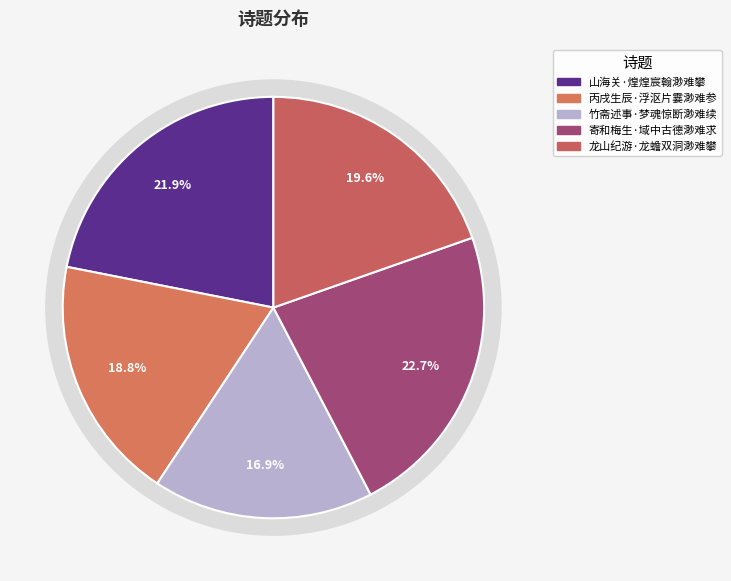

Which category has the biggest portion of the pie?

寄和梅生·域中古德渺难求